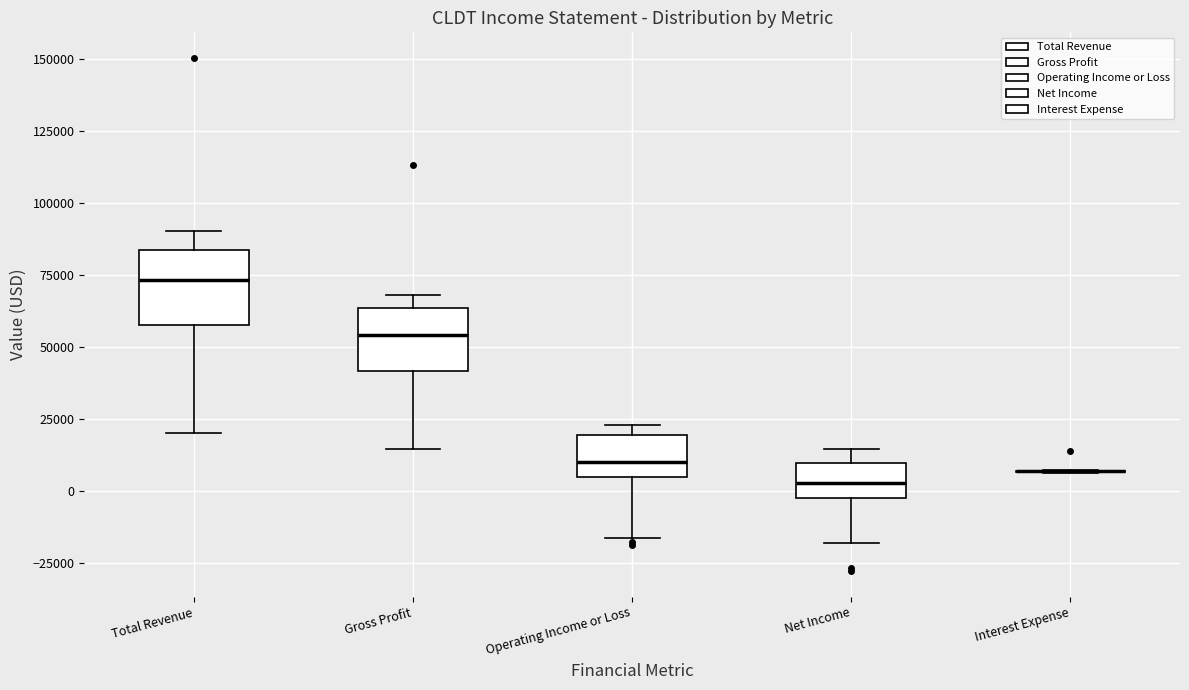

Where is the upper edge of the box for Gross Profit on the y-axis? The values are not printed on the chart, so give them approximately, as read against the axis.

65000